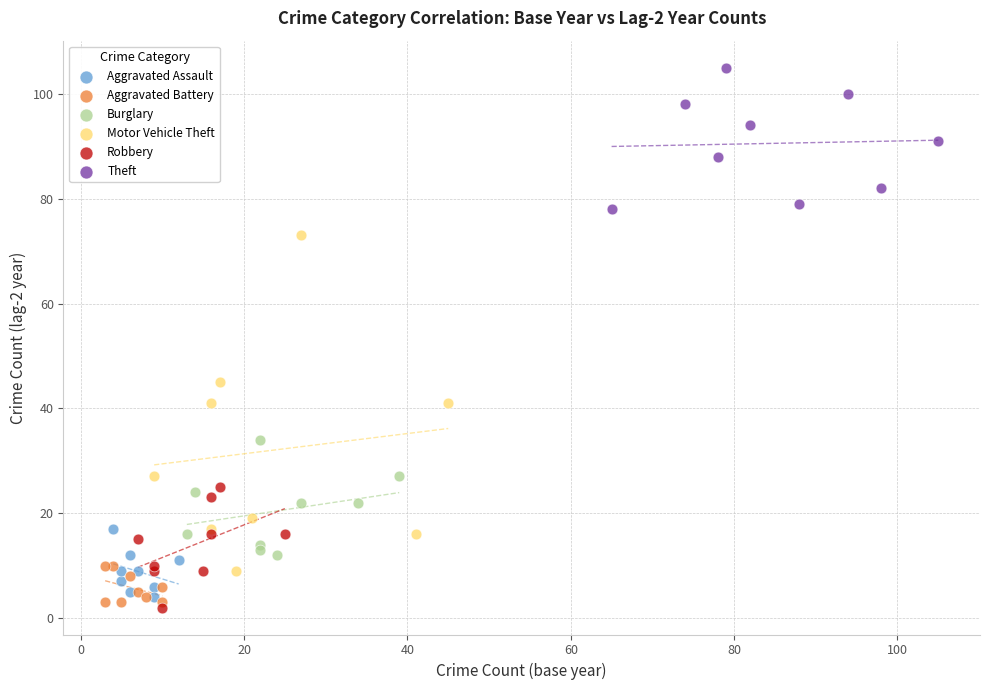

Which series contains the highest Y value?

Theft